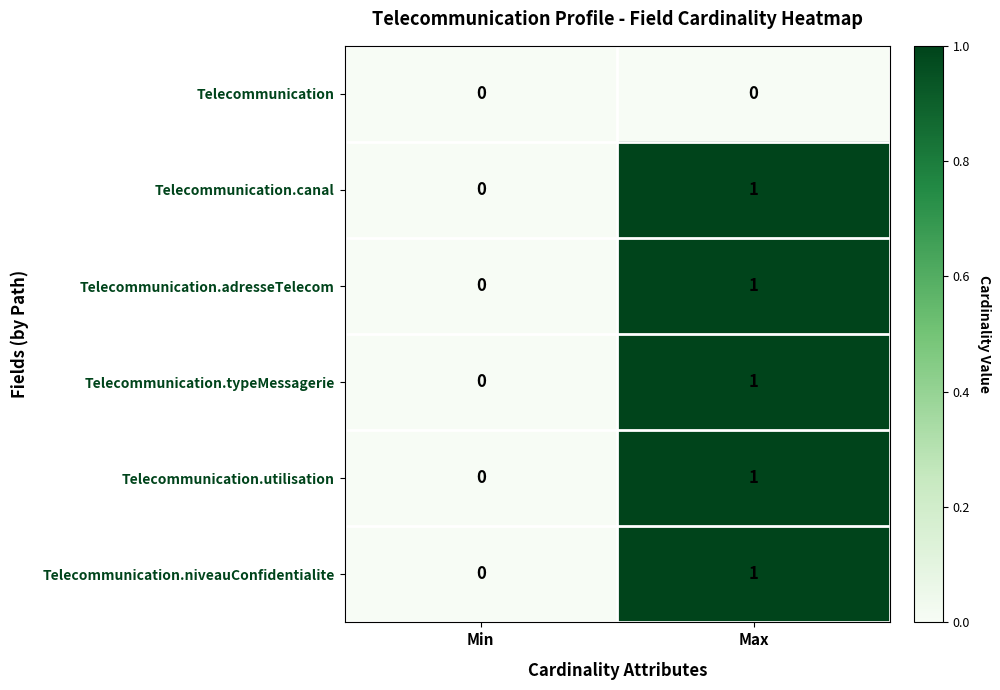

Which label corresponds to the largest value in the chart?

Max